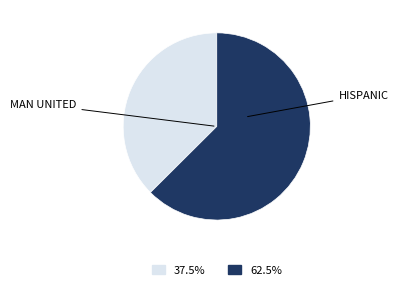

Is there any slice that represents more than half of the pie?

Yes